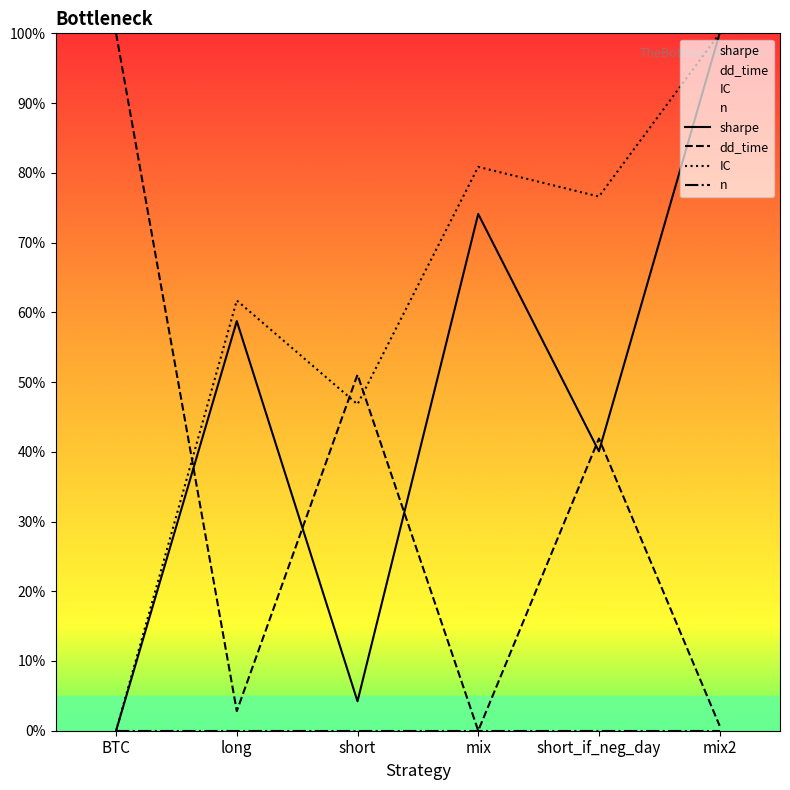

Where do IC and dd_time first cross each other?

BTC and long